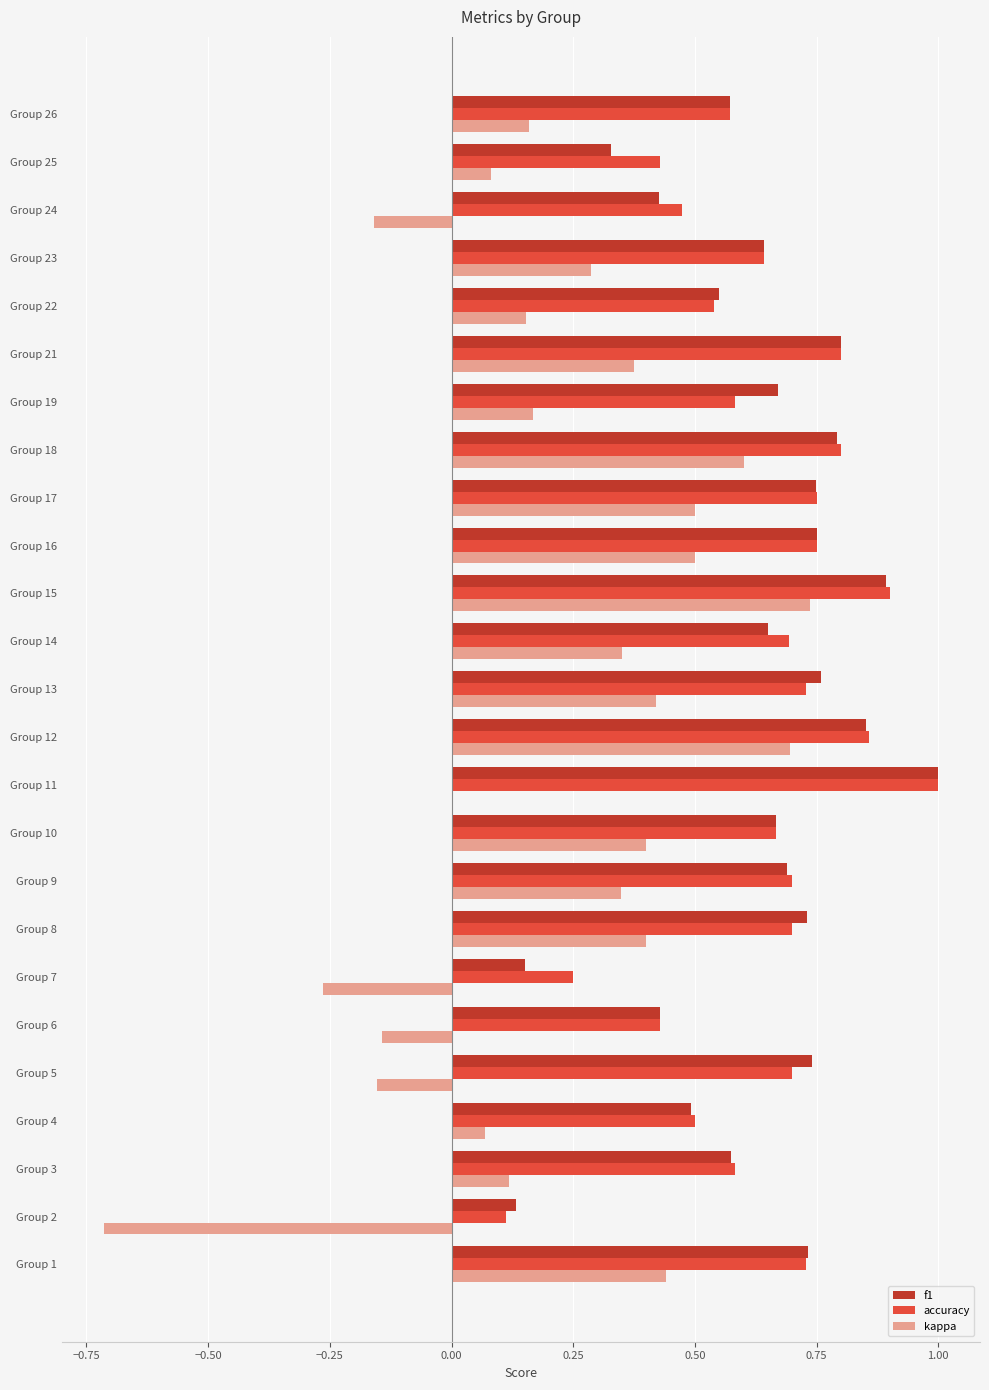

What is the sum of all f1 values?

15.8